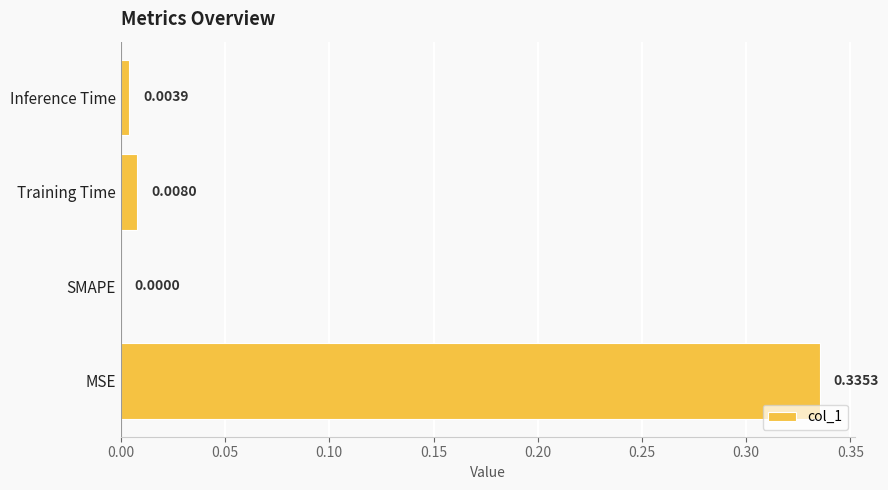

How many positive values are there?

3